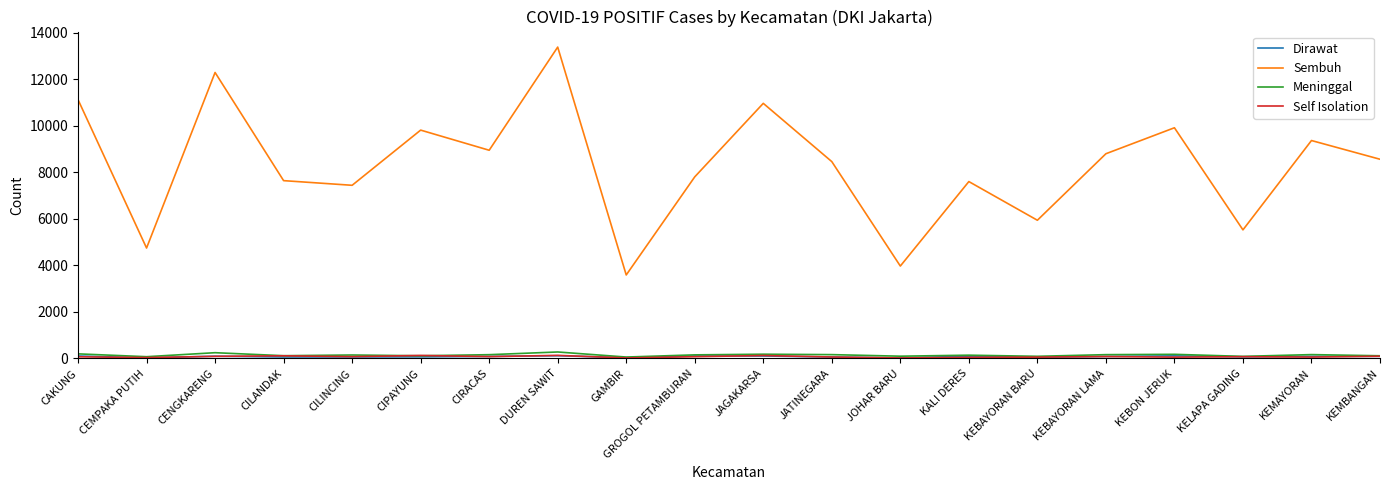

At which category does Sembuh reach its first local peak?

CENGKARENG